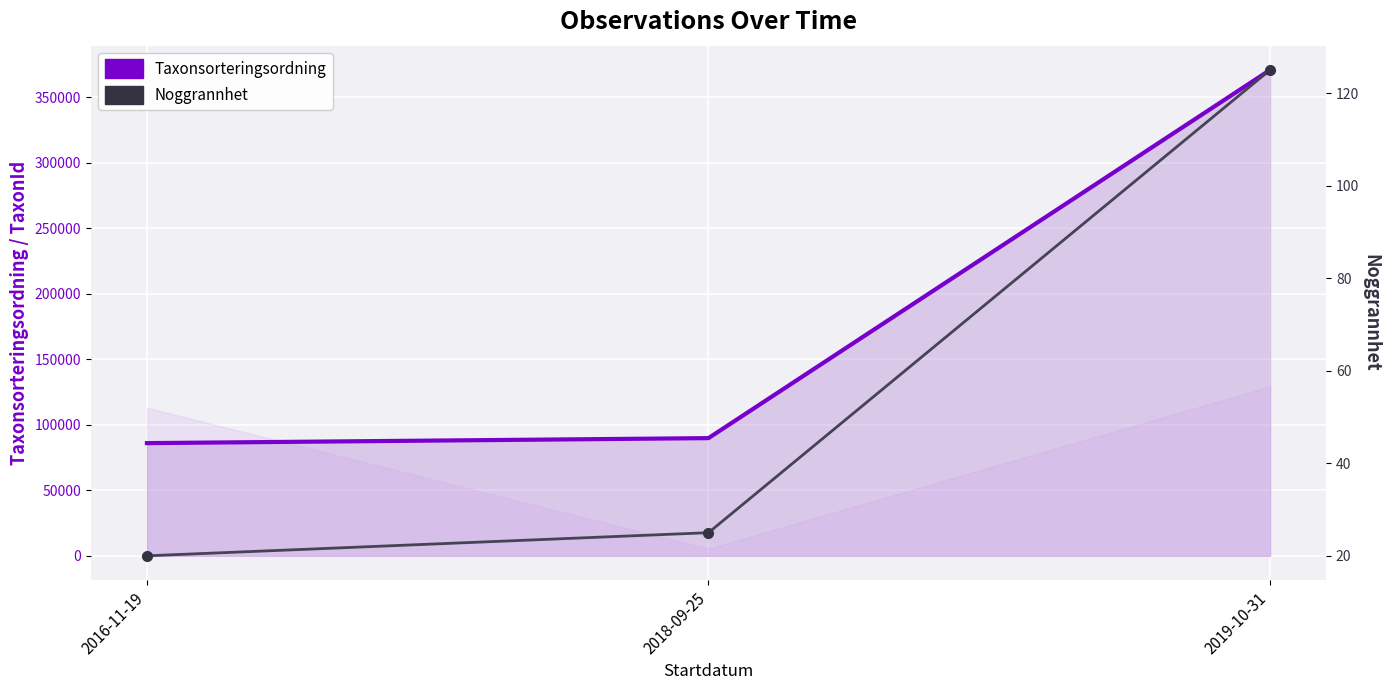

At how many categories does at least one series exceed 21380?

3